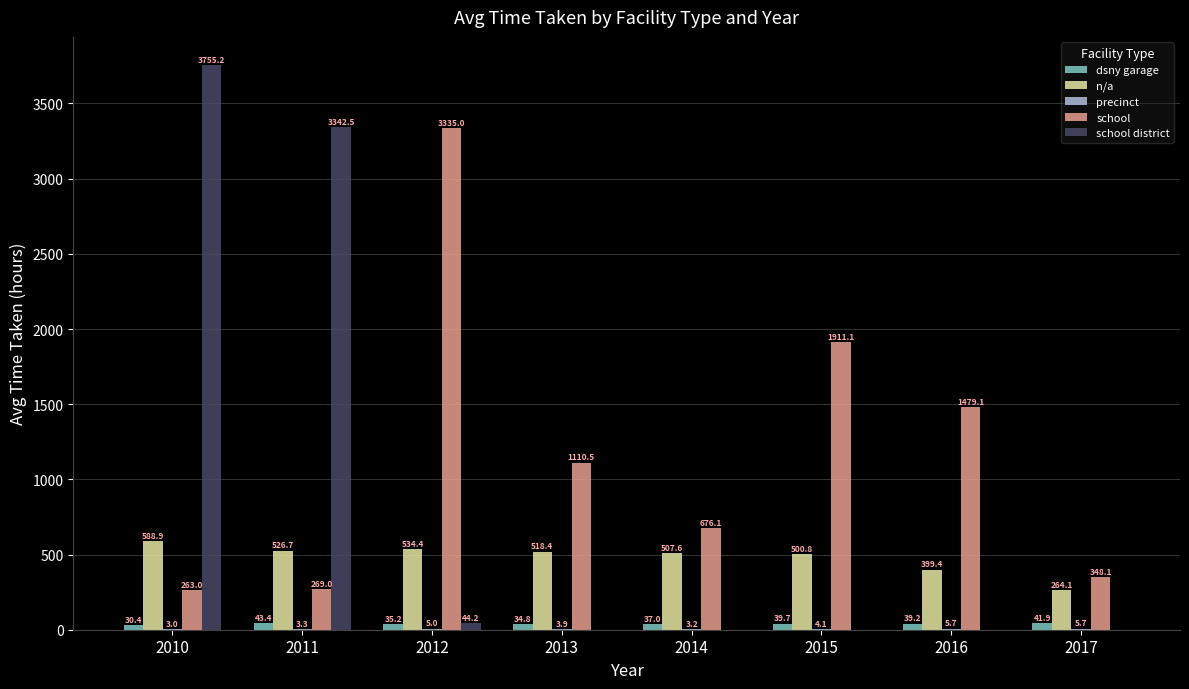

Read the school value at 2011.

269.0